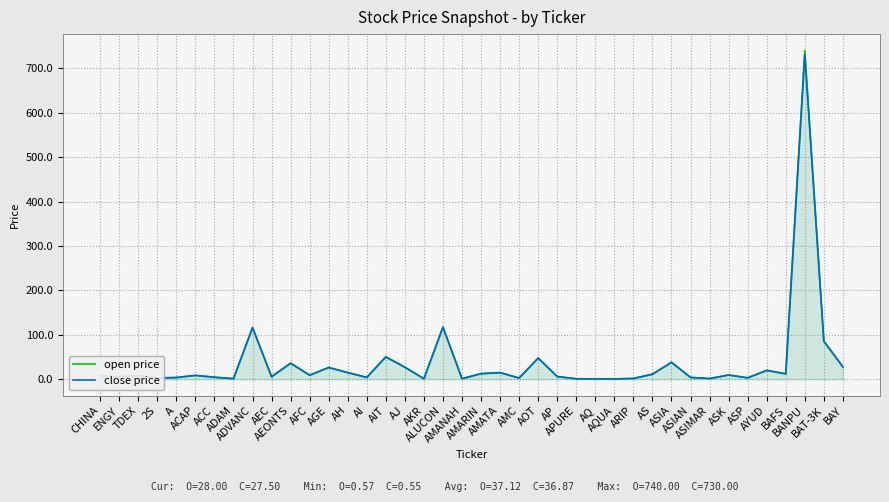

Where do open price and close price first cross each other?

ENGY and TDEX